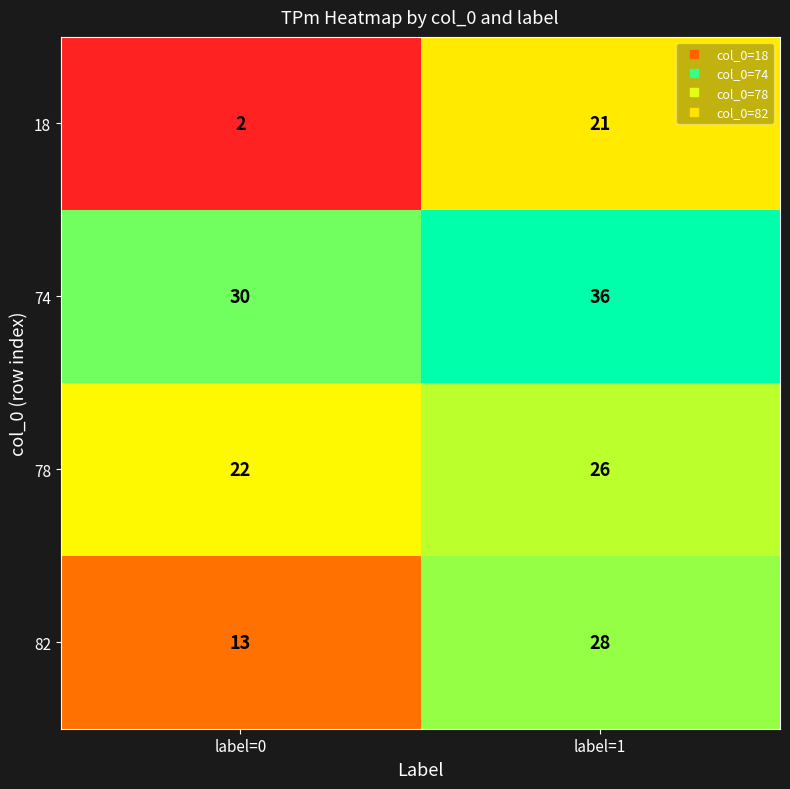

Read the 74 value at label=1.

36